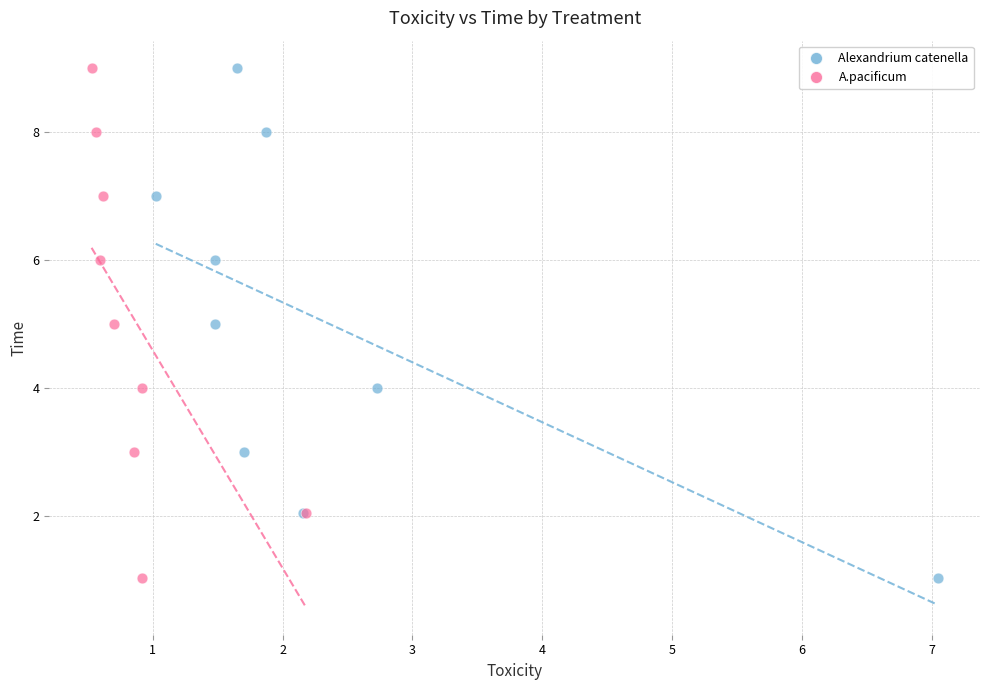

What are all the series names shown in the legend?

Alexandrium catenella, A.pacificum